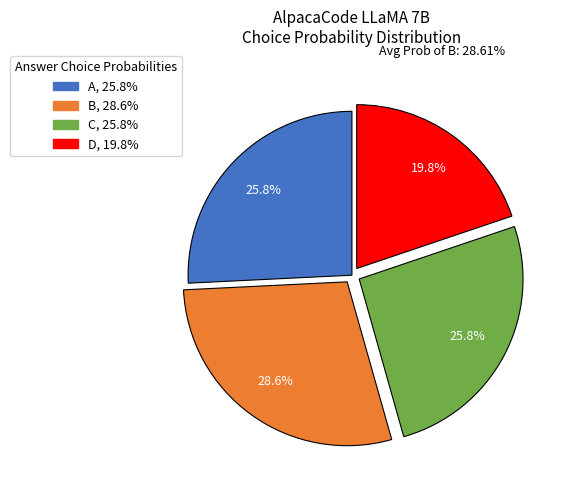

How many slices are in this pie chart?

4